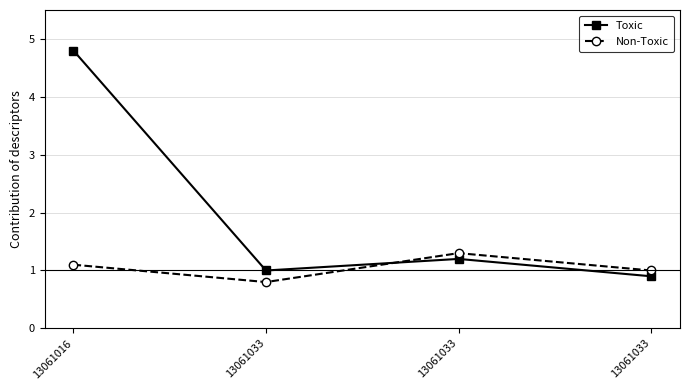

Is it true that Non-Toxic equals 1.3 at 13061033?

True